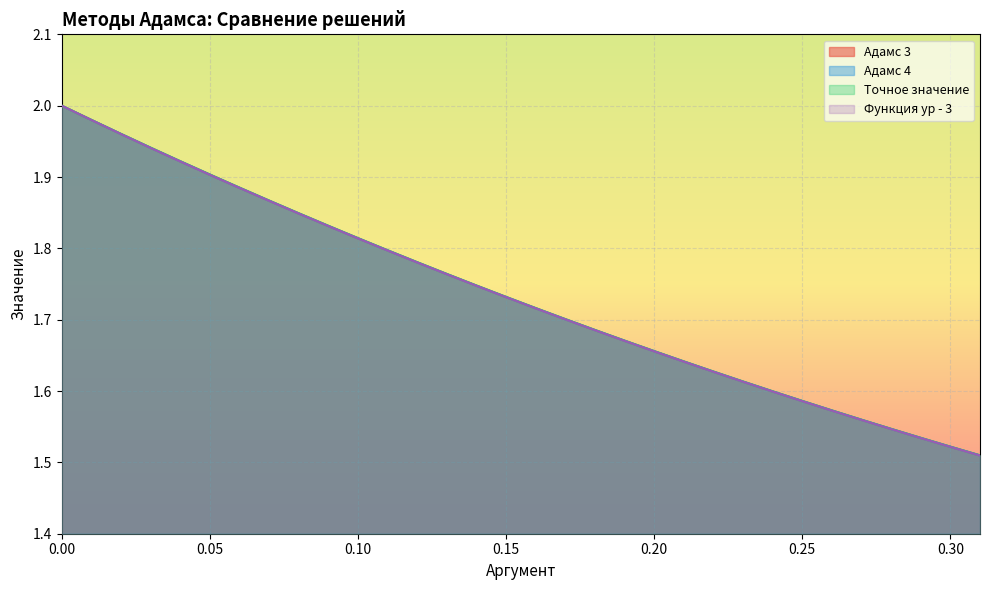

At how many categories does at least one series exceed 1?

32